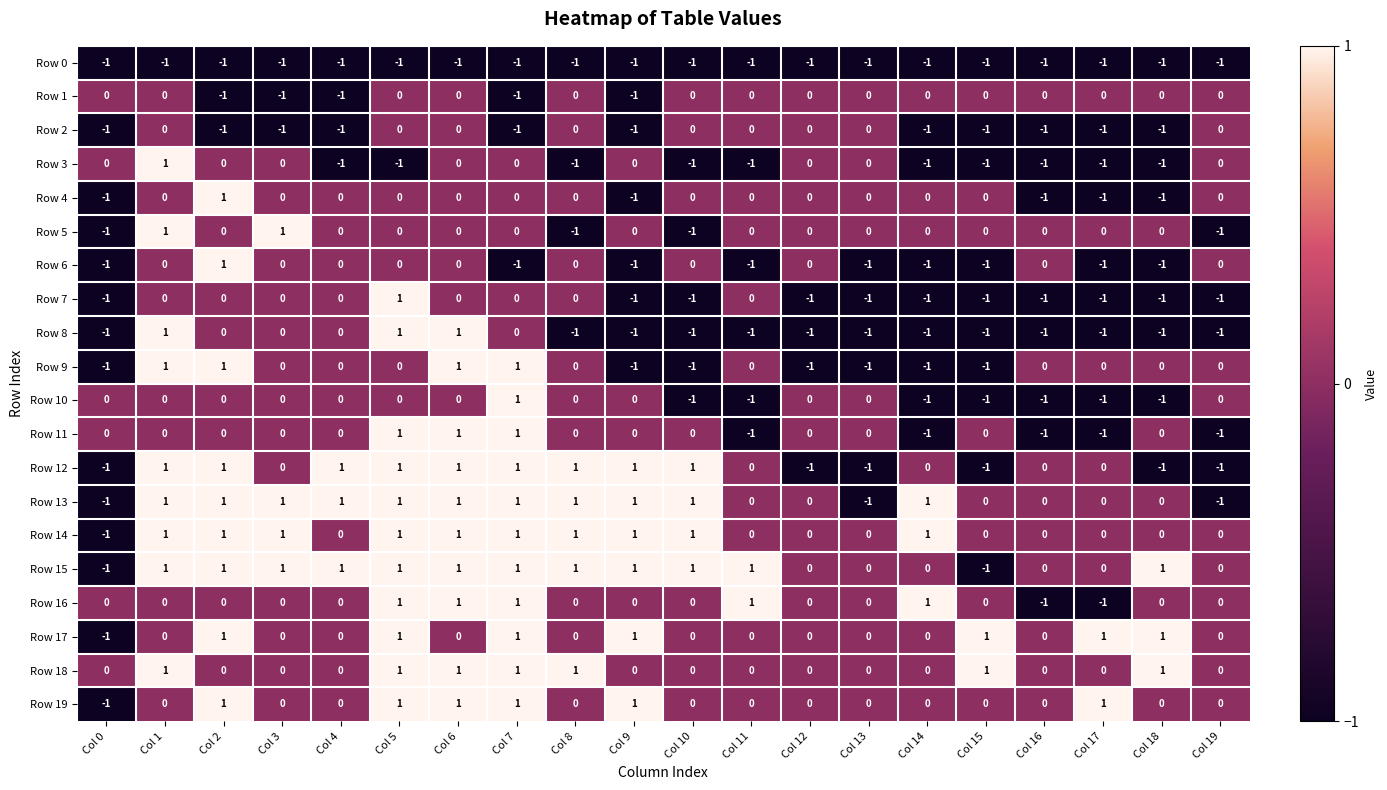

Which series has the largest total across all categories?

Row 15